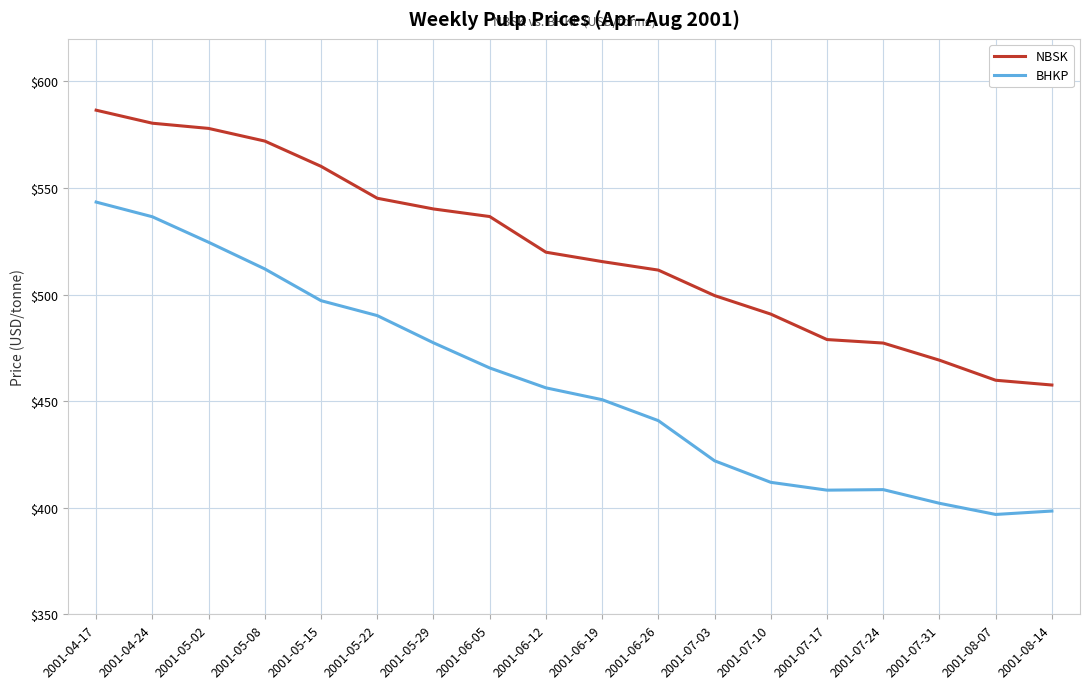

What is the difference between the maximum and second lowest values in the BHKP series?

145.0